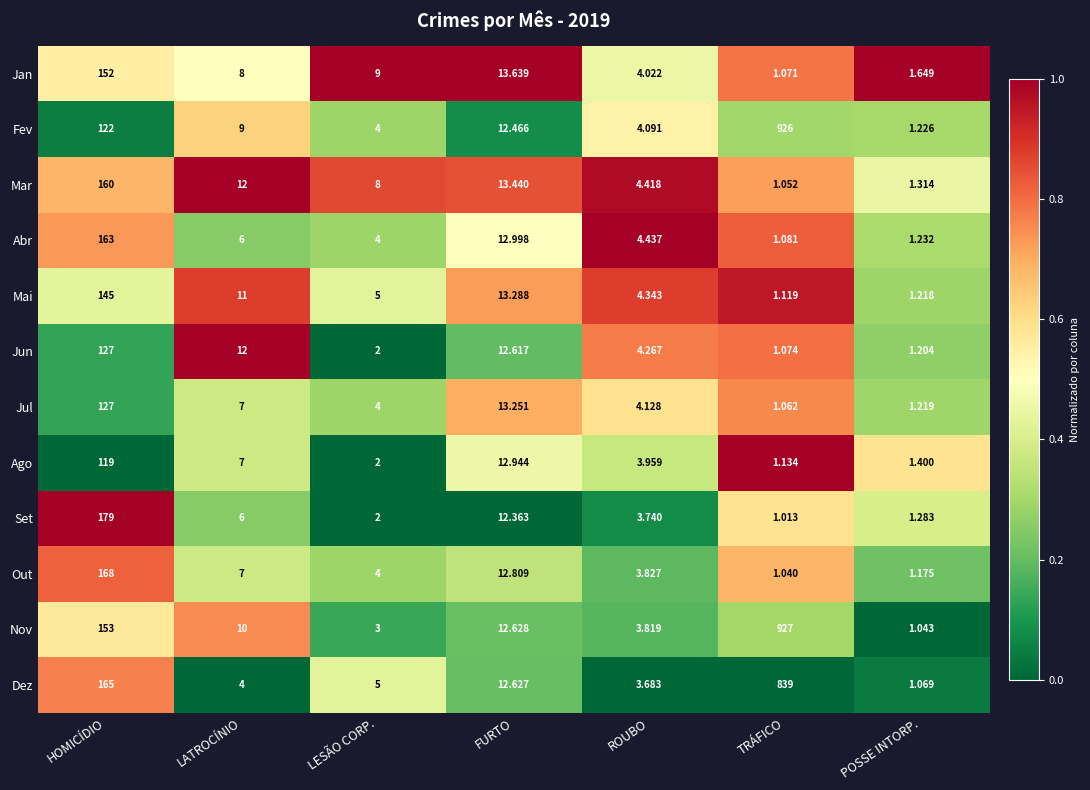

Which category has the lowest value in the Jan series?

TRÁFICO